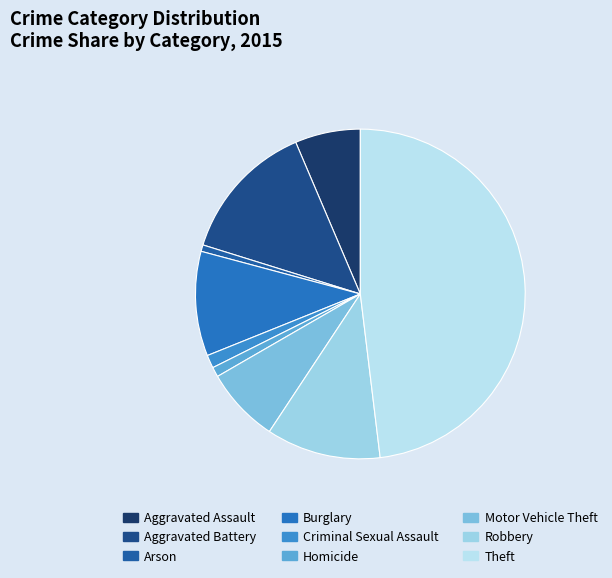

What is the ratio of the value at Robbery to the value at Homicide?

11.7